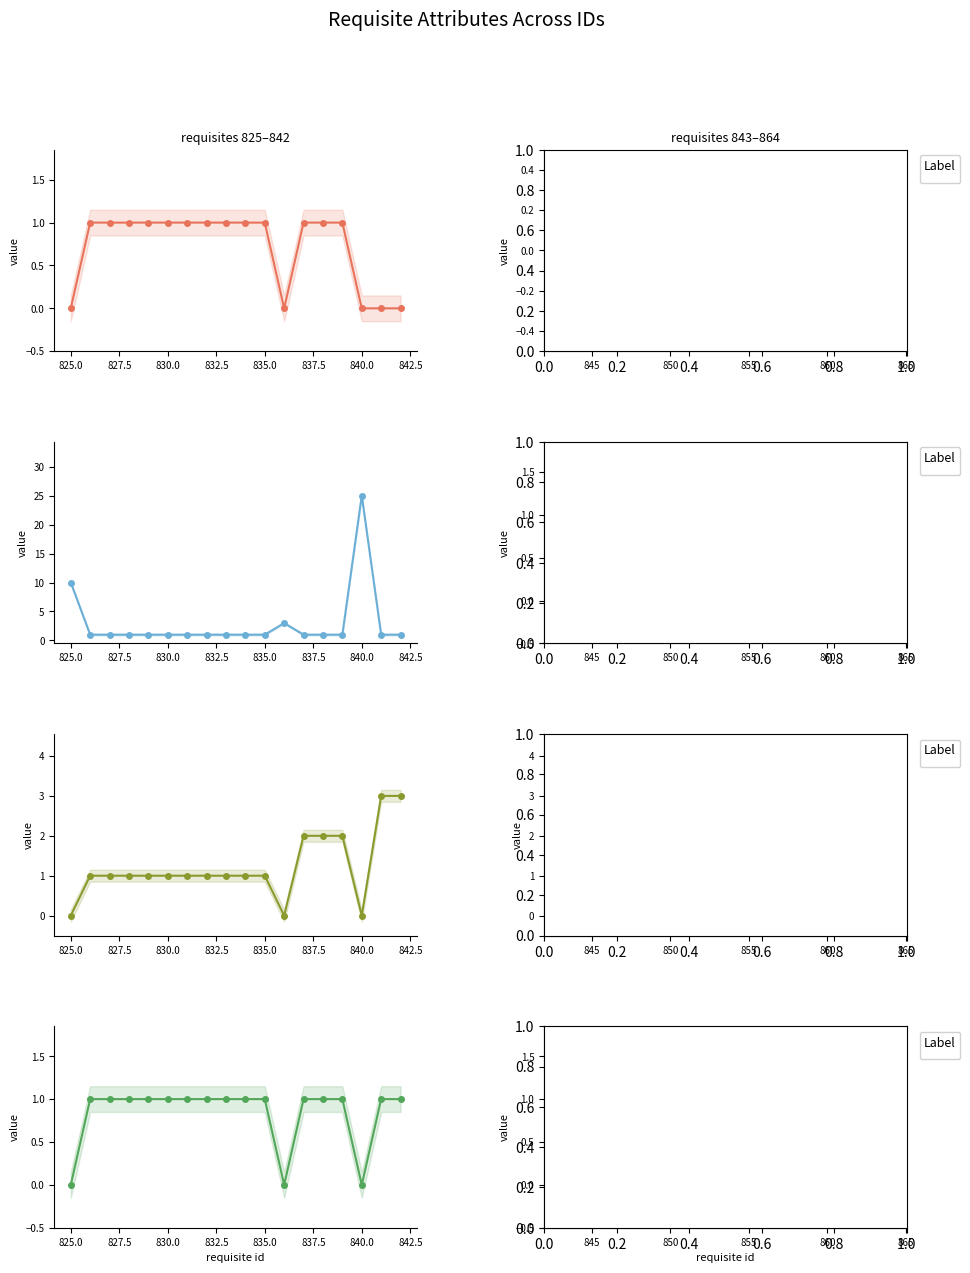

Which series has the largest total across all categories?

father_code